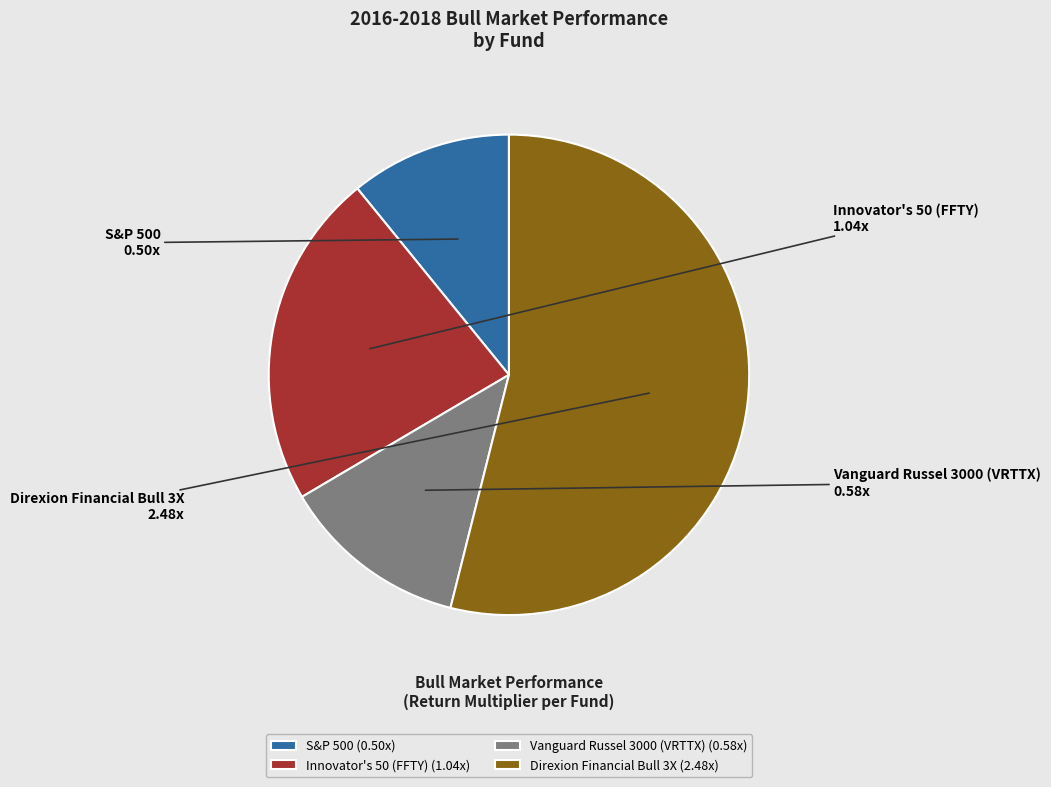

The S&P 500 slice represents 1% of the pie. True or false?

False